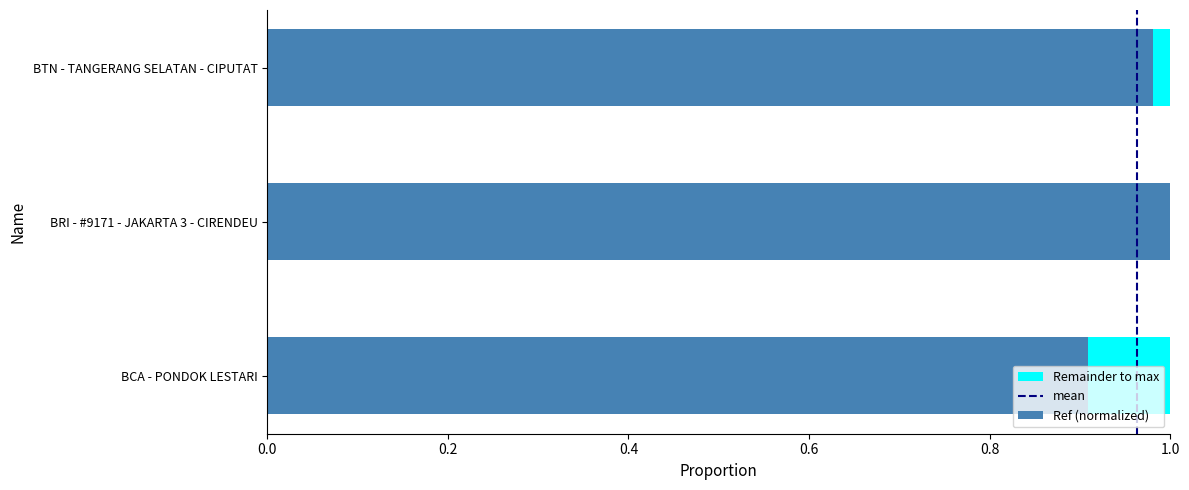

Is it true that Ref (normalized) equals 0.4 at BCA - PONDOK LESTARI?

False